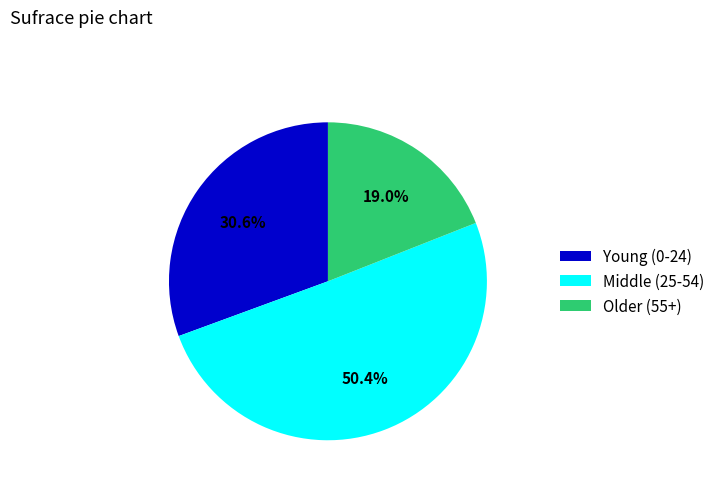

Which category has the biggest portion of the pie?

Middle (25-54)